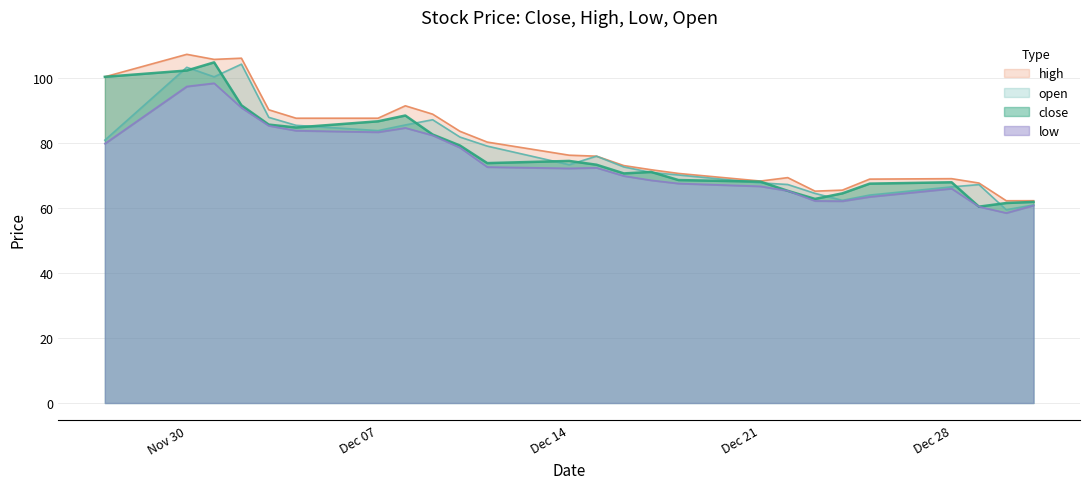

True or false: low and high intersect in this chart.

False